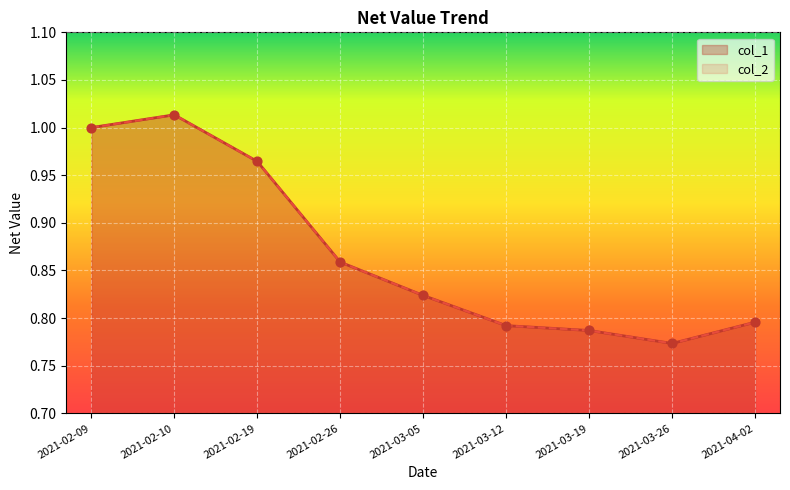

What are all the series names shown in the legend?

col_1, col_2